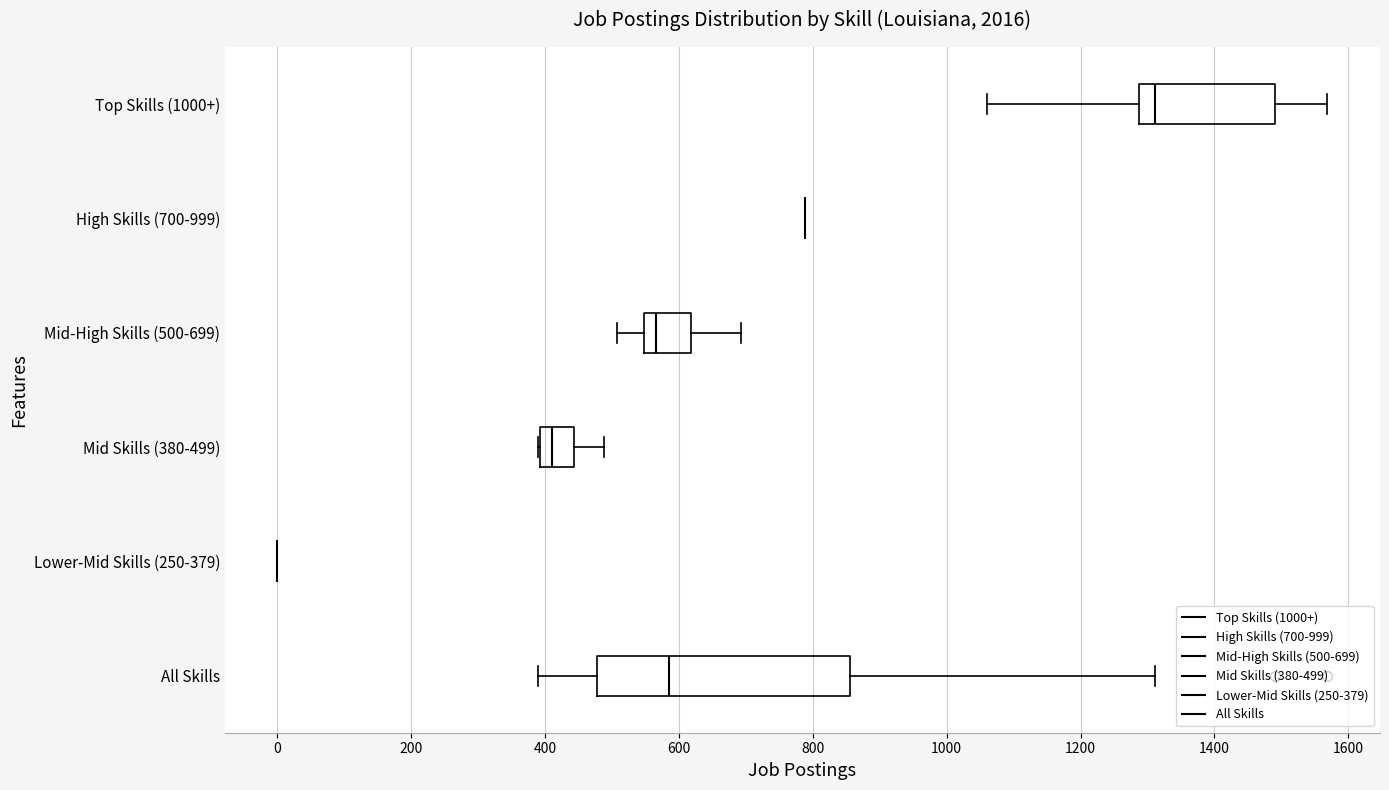

Reading bottom to top, read every box against the x-axis: the position of its median line, the range the box covers, and the ends of its whiskers. The values are not printed on the chart, so give them approximately, as read against the axis.

All Skills: median 580, box 480 to 860, whiskers 400 to 1320
Lower-Mid Skills (250-379): box collapsed to a line at 0, whiskers 0 to 0
Mid Skills (380-499): median 420, box 400 to 440, whiskers 400 to 480
Mid-High Skills (500-699): median 560, box 540 to 620, whiskers 500 to 700
High Skills (700-999): box collapsed to a line at 780, whiskers 780 to 780
Top Skills (1000+): median 1320, box 1280 to 1500, whiskers 1060 to 1560